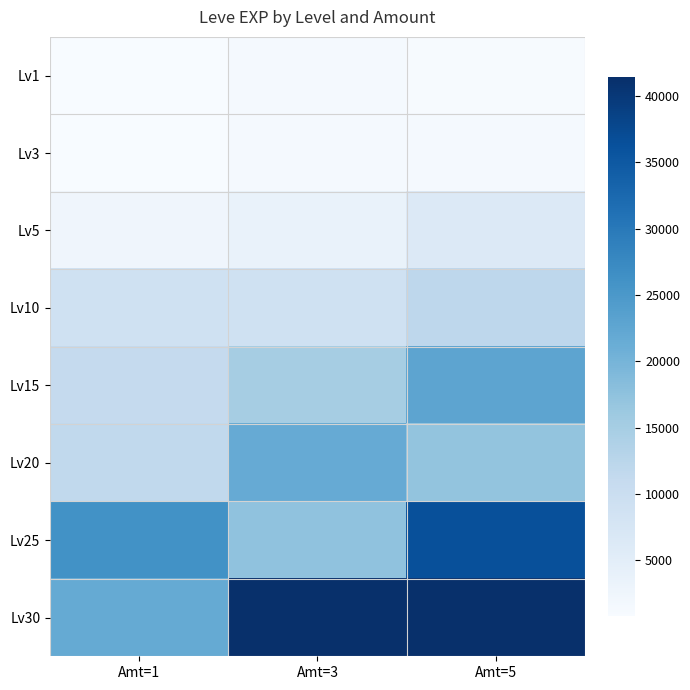

Count the number of data series in this chart.

8